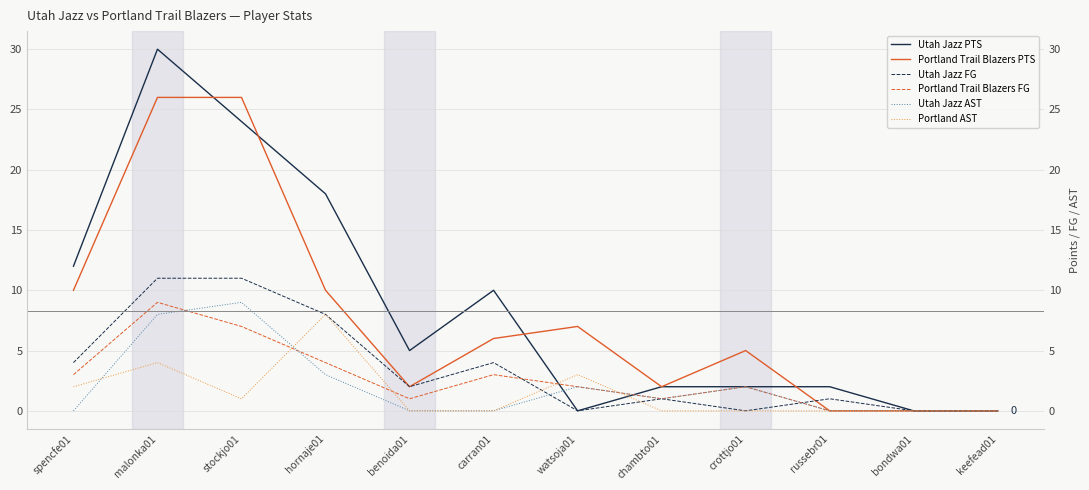

At which category is the sum across all series the highest?

malonka01